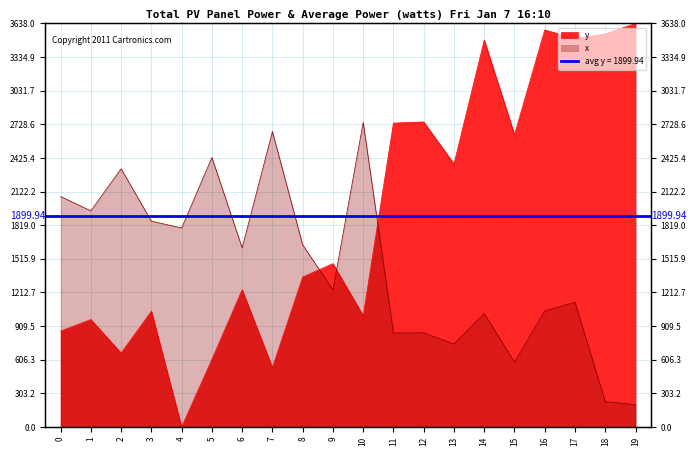

What is the sum of the y values at 13 and 10?

3373.7